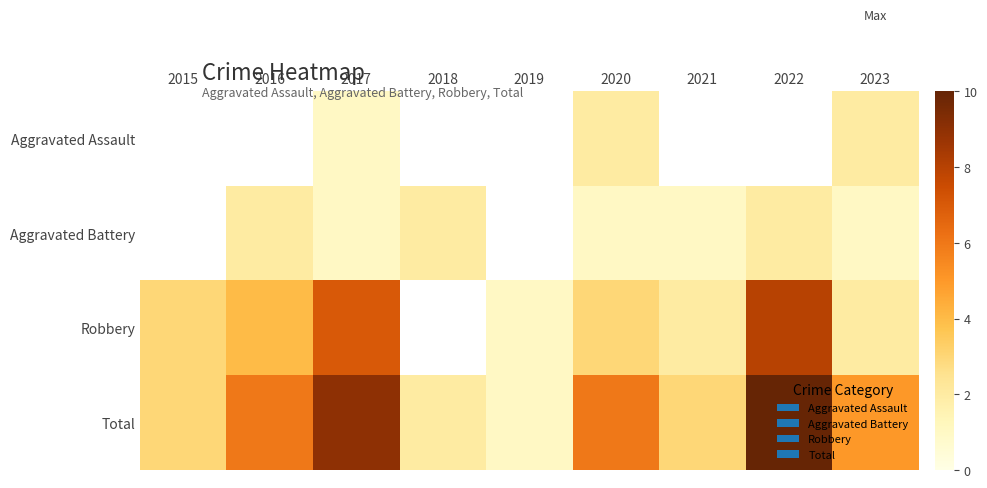

What is the total value across all series at 2017?

18.0